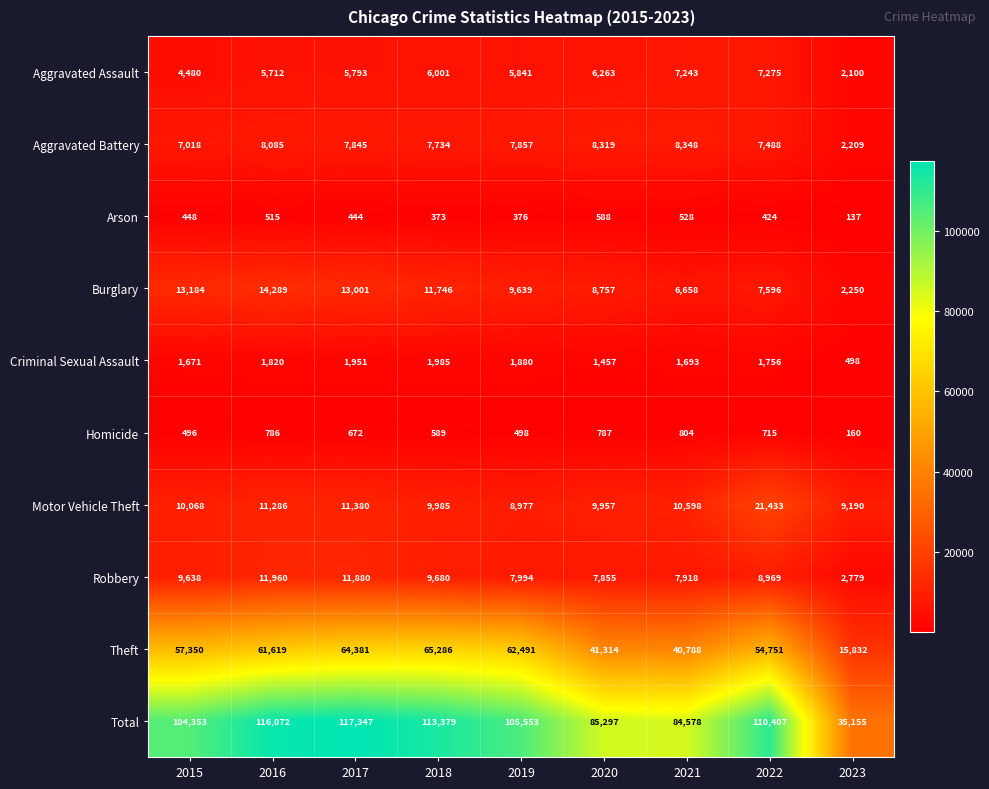

True or false: Motor Vehicle Theft has a value of 34073 at 2022.

False